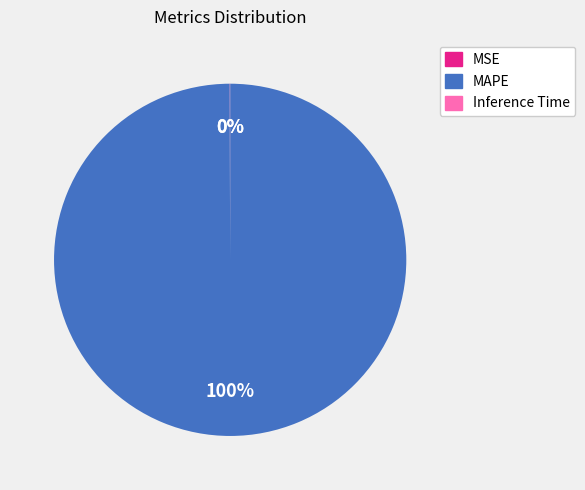

What is the largest slice in the pie chart?

MAPE